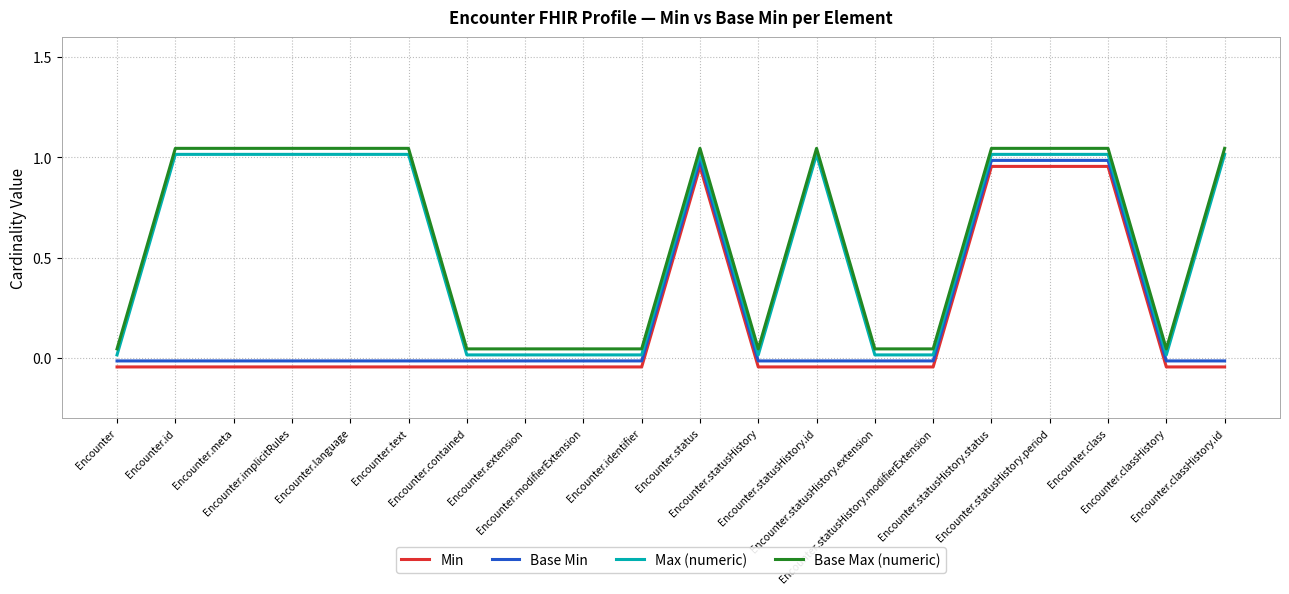

At which label is Max (numeric) closest to 0?

Encounter